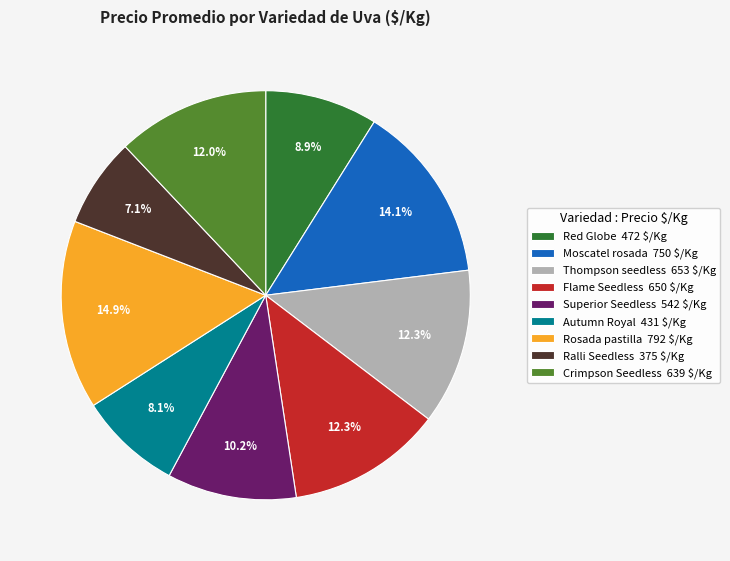

How many segments does this pie chart have?

9